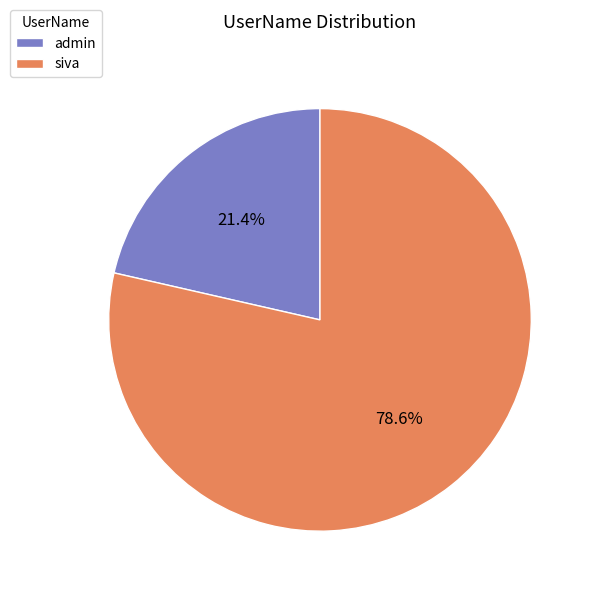

Count the number of slices in the pie.

2